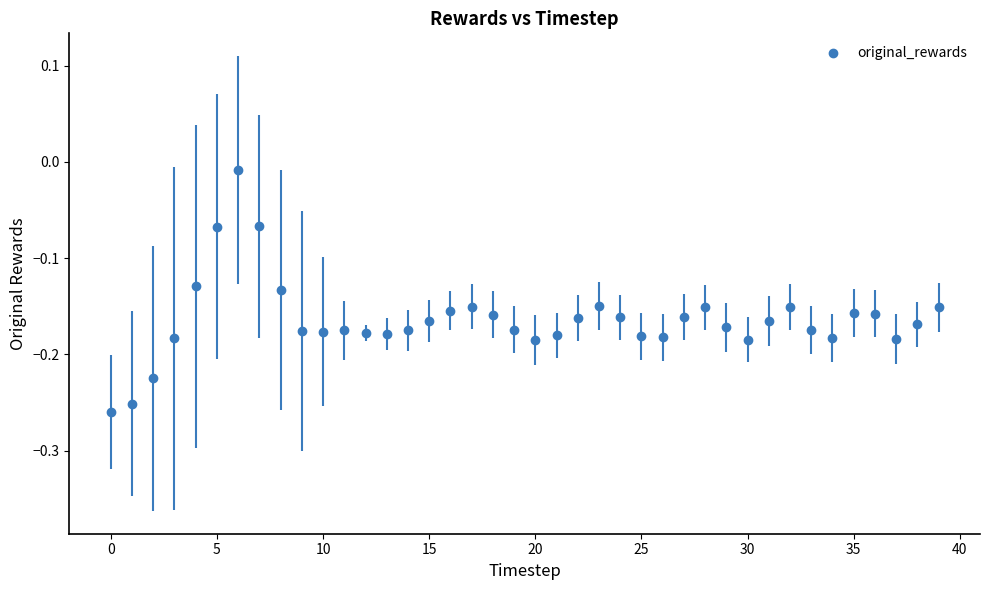

What is the range of Y values (max minus min)?

0.3